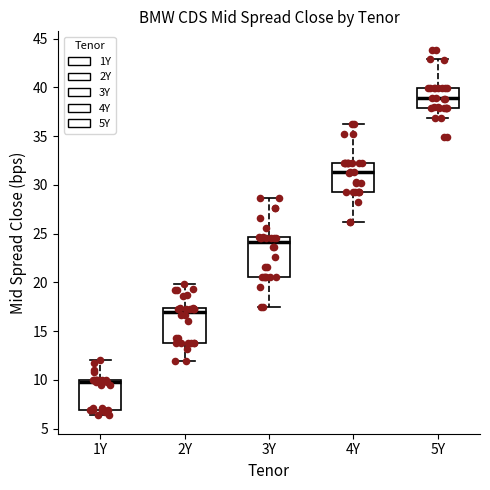

Where does the median line of the box for 5Y sit on the y-axis? The values are not printed on the chart, so give them approximately, as read against the axis.

39.0